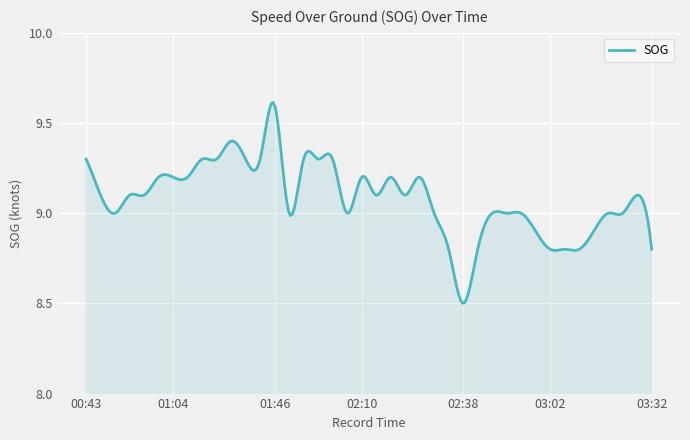

What is the difference between the maximum and minimum values?

1.1